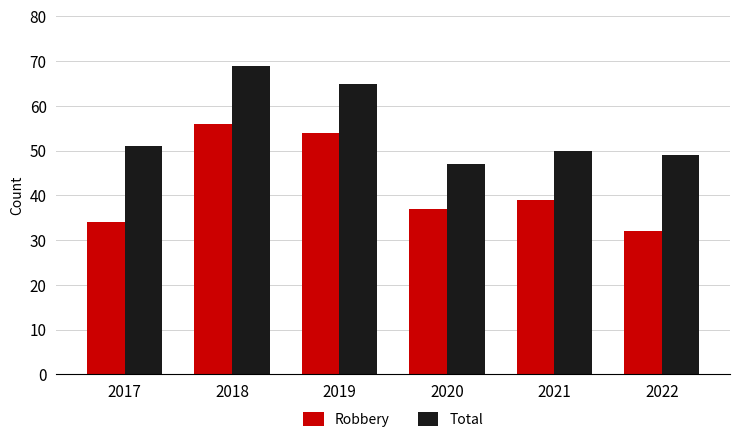

At which category is the sum across all series the highest?

2018